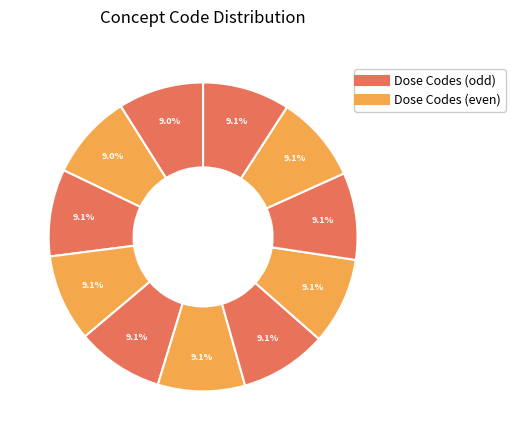

Count the number of slices in the pie.

11